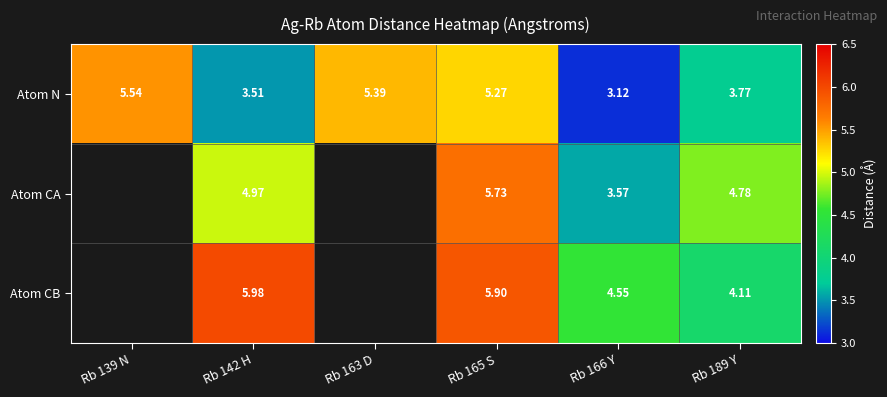

How many values in the Atom N series exceed 5?

3